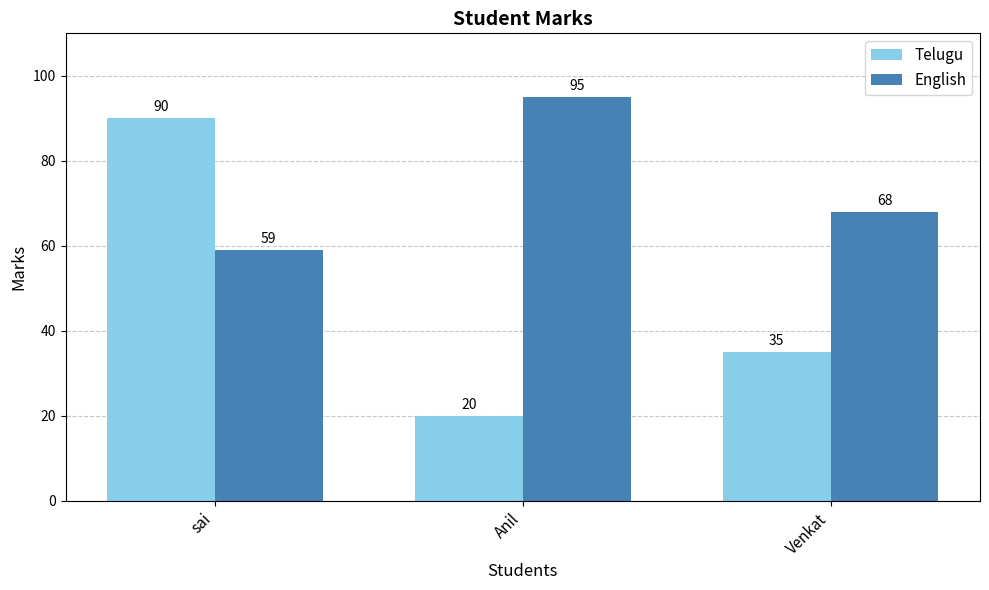

The value of English at sai is 79. True or false?

False